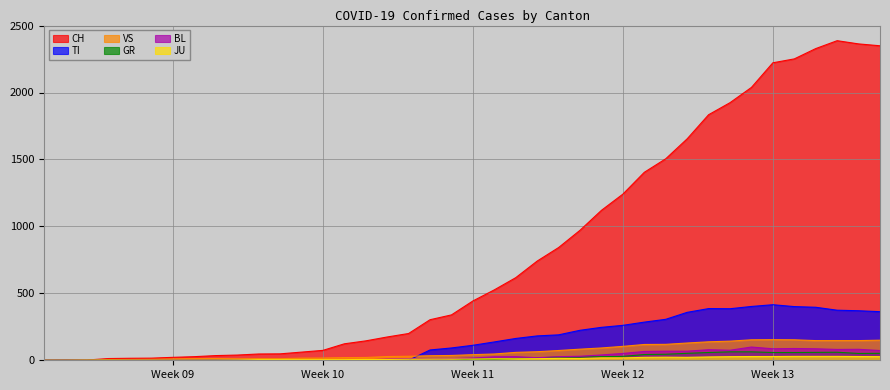

How many intersections are there between JU and GR?

1